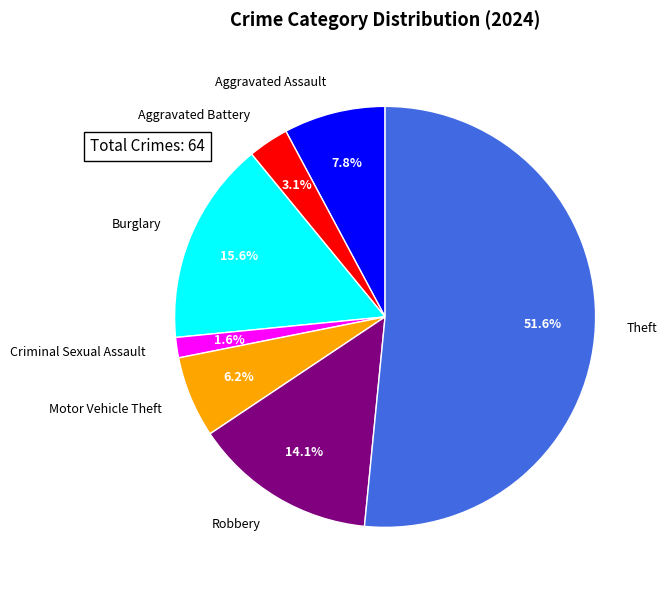

How many slices are in this pie chart?

7